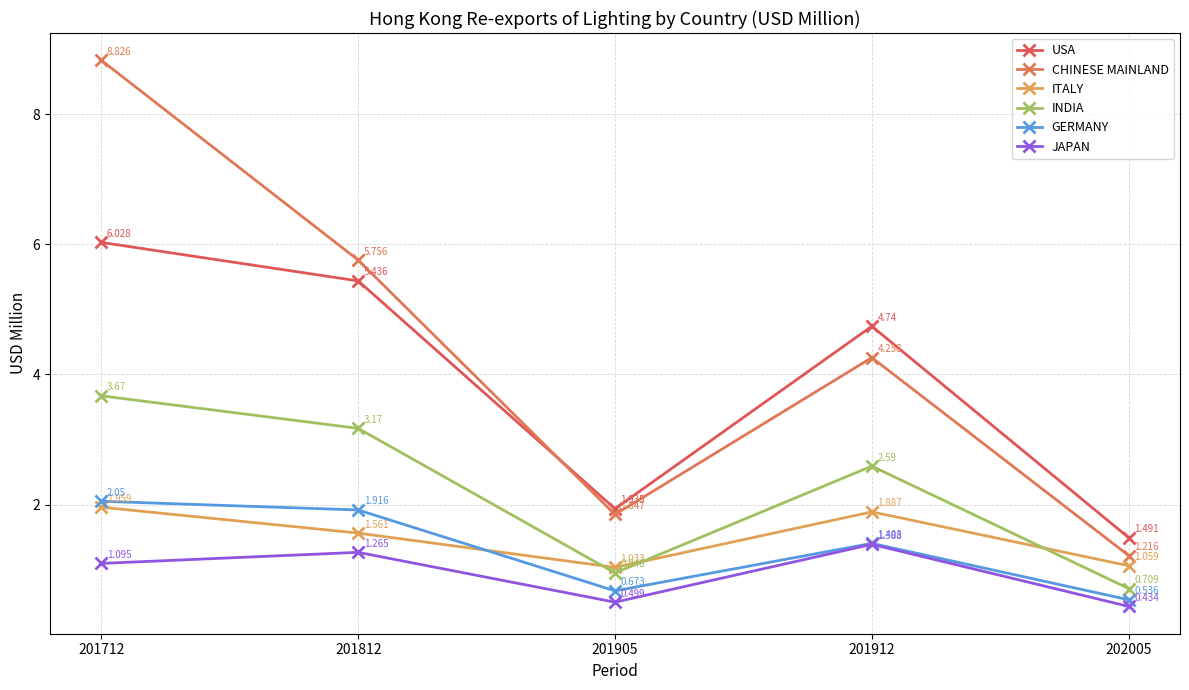

True or false: CHINESE MAINLAND and GERMANY intersect in this chart.

False